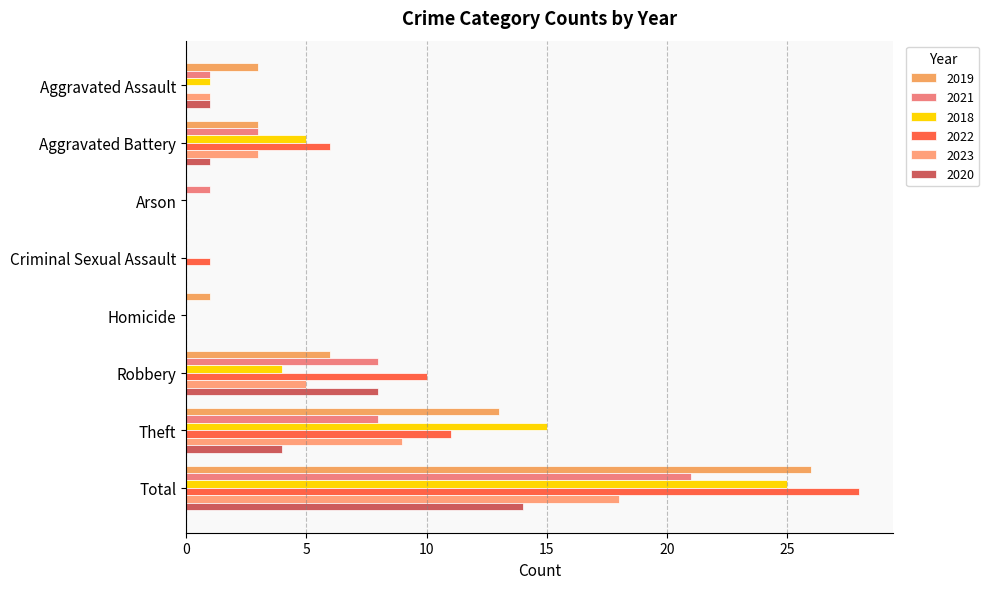

True or false: 2018 has a value of 15 at Theft.

True